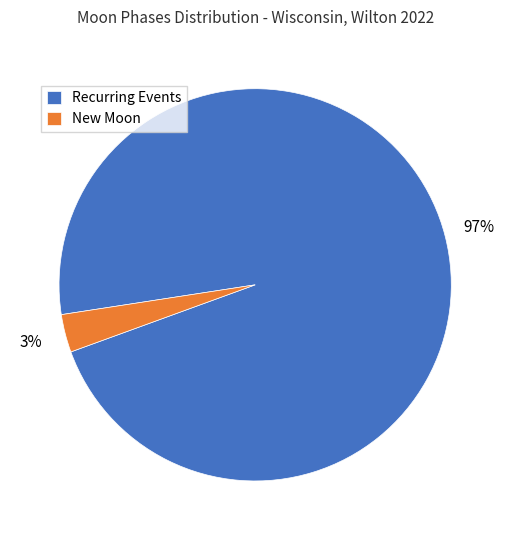

Is there a majority slice in this chart?

Yes